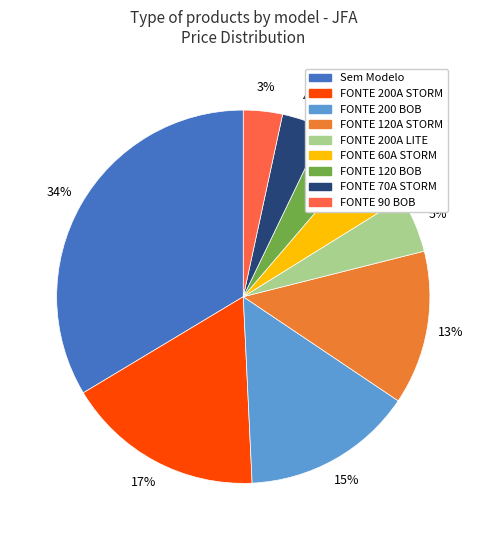

How many slices are in this pie chart?

9